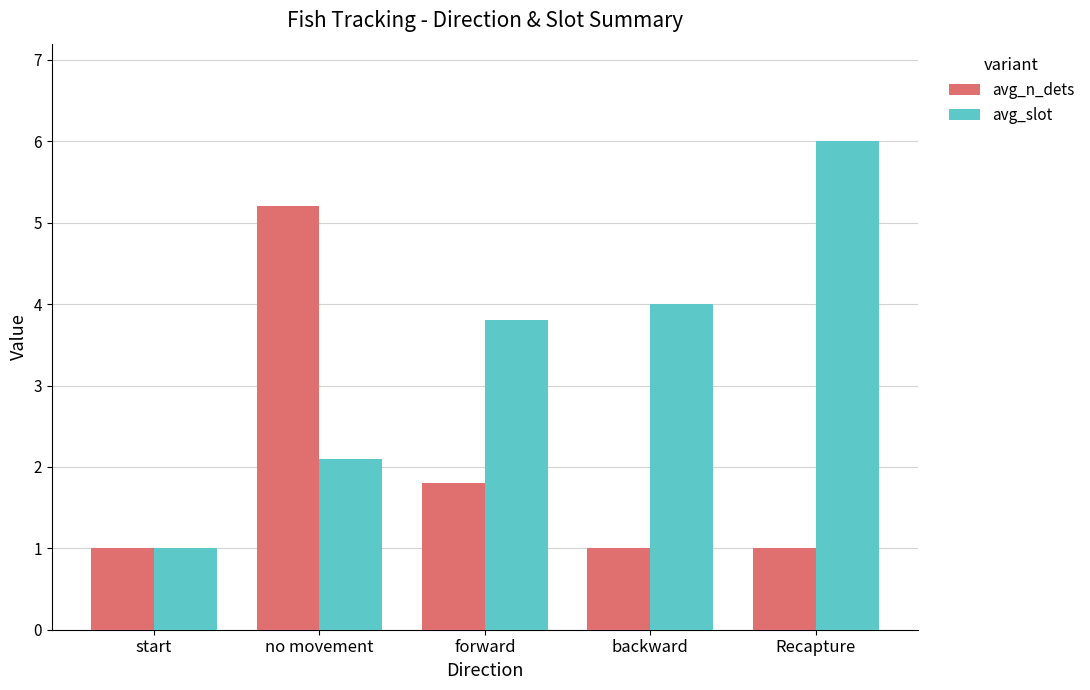

How many bars are there in each group?

2